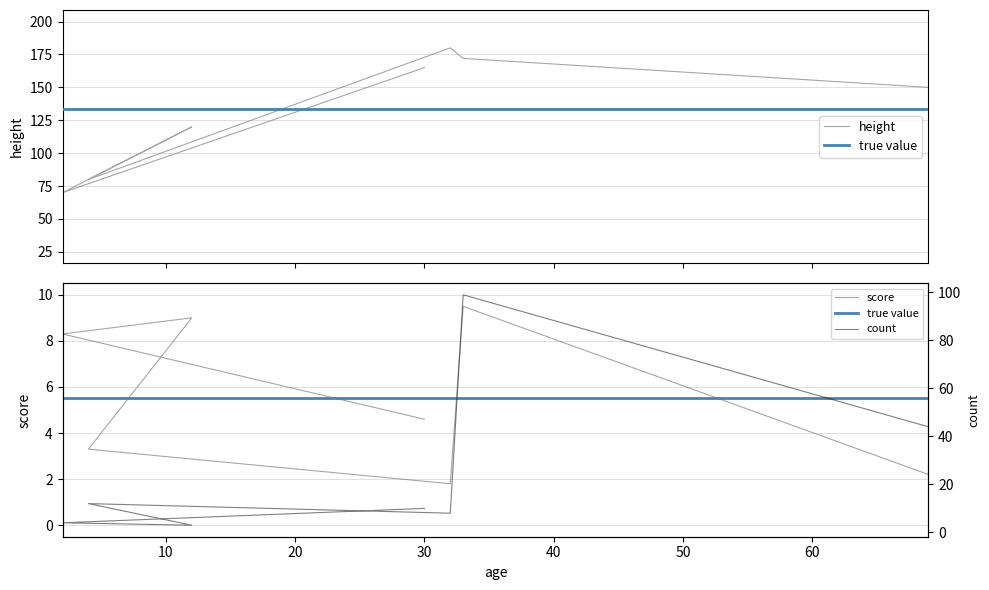

How many values in the height series exceed 150?

3